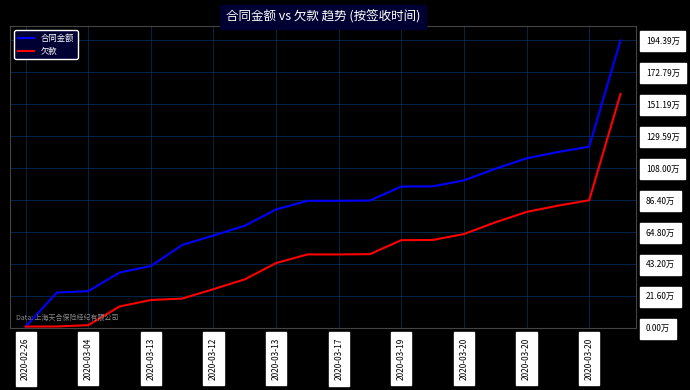

Does the chart display data point markers on the line(s)?

No